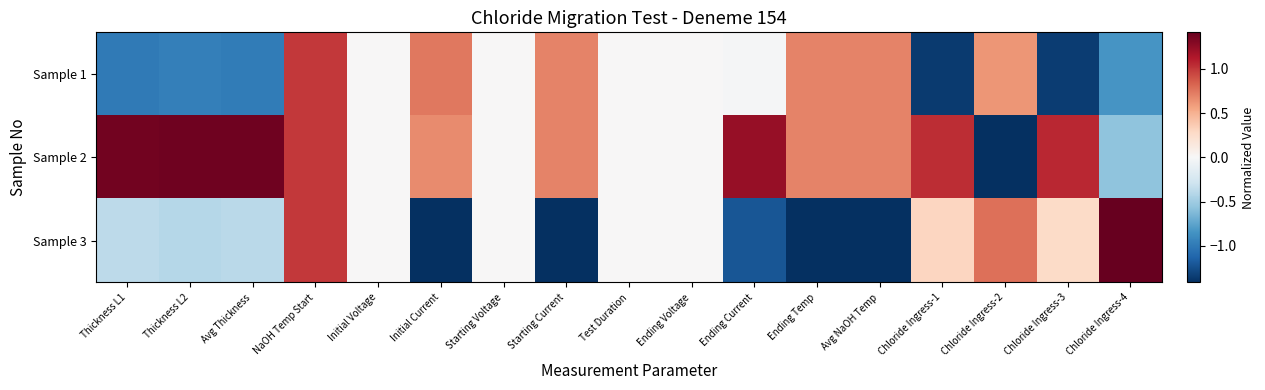

At Thickness L1, list the series in order from largest to smallest.

Sample 2, Sample 3, Sample 1